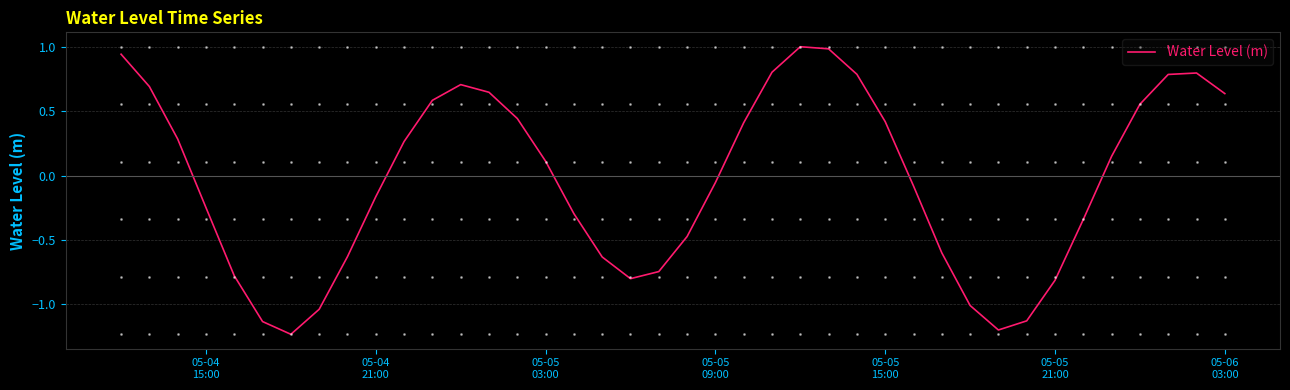

What is the difference between the maximum and minimum values?

2.2